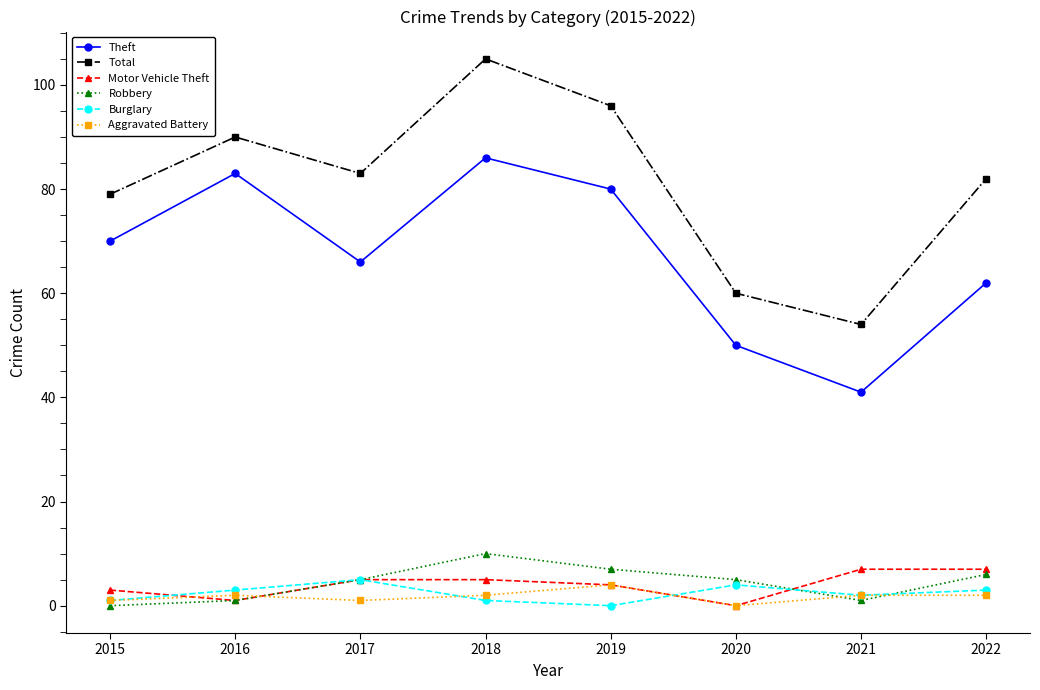

What are all the series names shown in the legend?

Theft, Total, Motor Vehicle Theft, Robbery, Burglary, Aggravated Battery